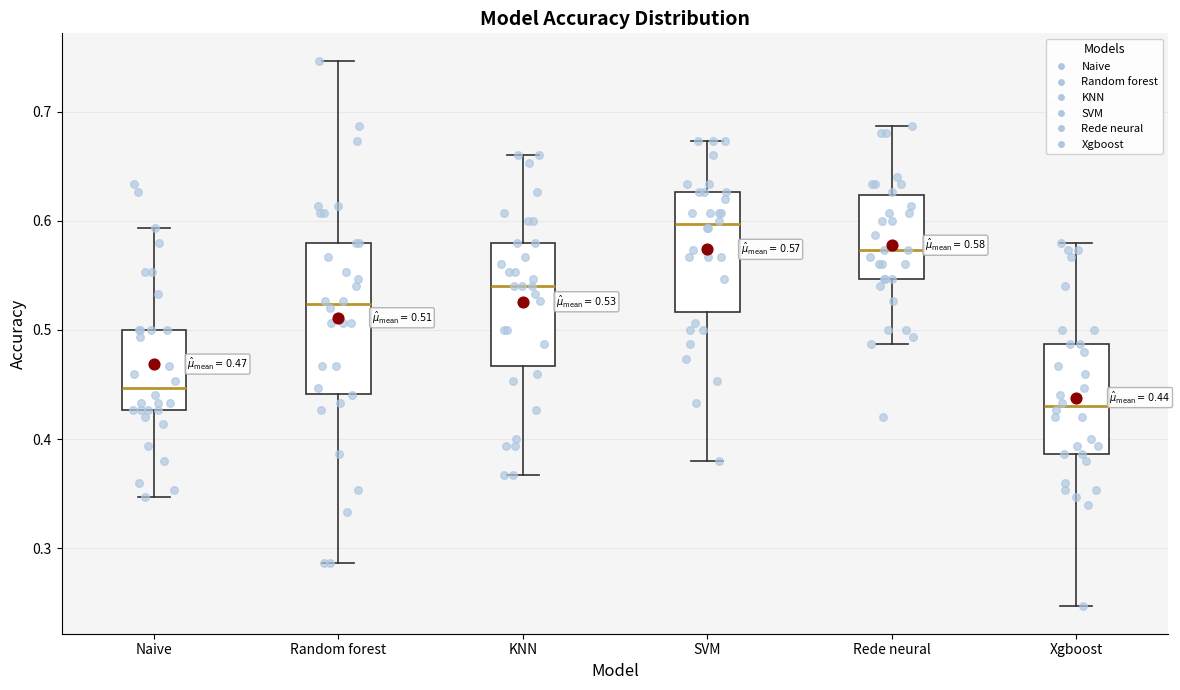

Which box is the tallest, from its lower edge to its upper edge?

Random forest